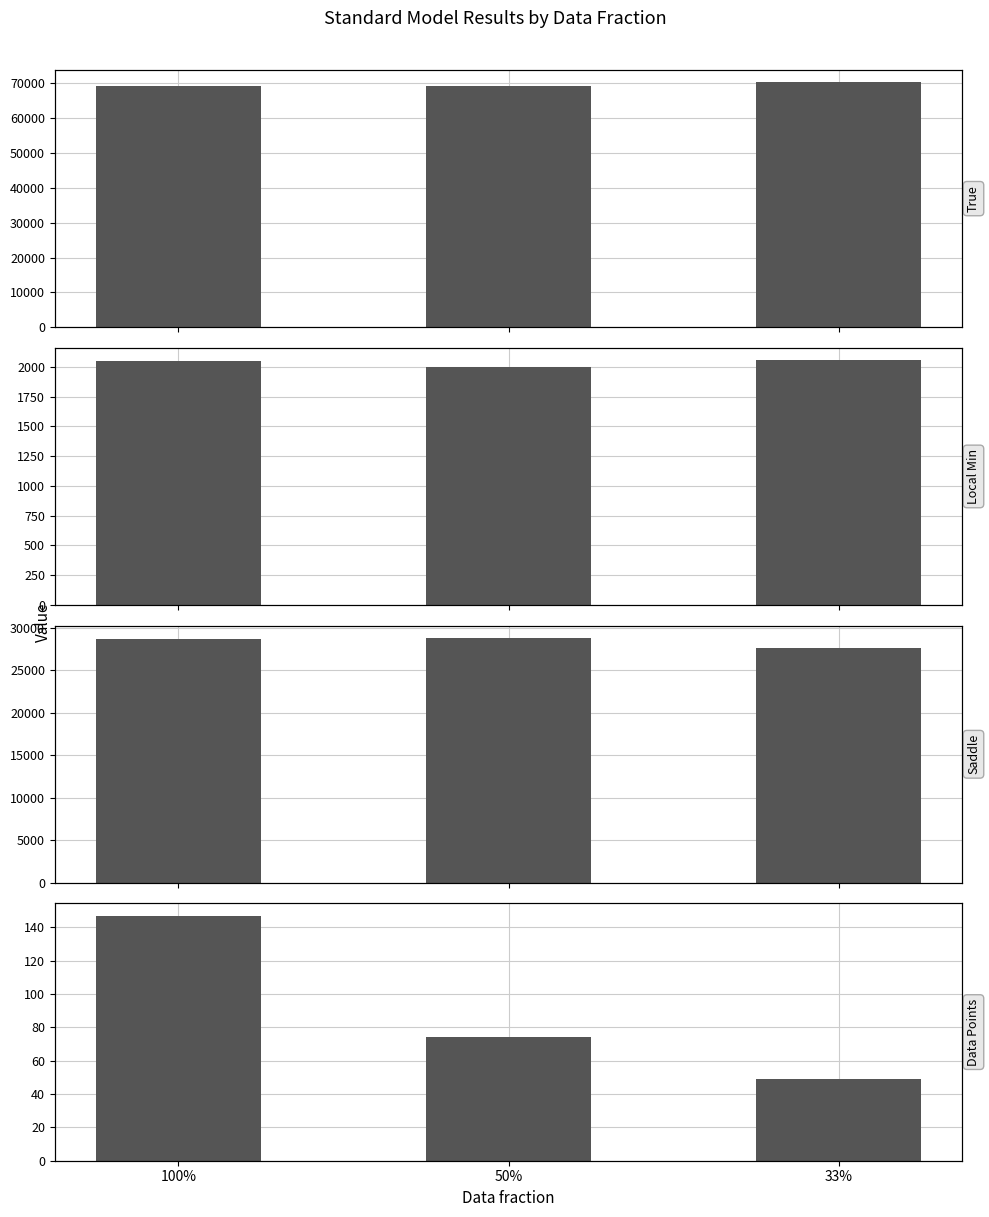

Reading right to left, transcribe all the data shown in this chart.

true: 33%=70284	50%=69145	100%=69204
local_min: 33%=2056	50%=1995	100%=2047
saddle: 33%=27620	50%=28828	100%=28716
data_points: 33%=49	50%=74	100%=147